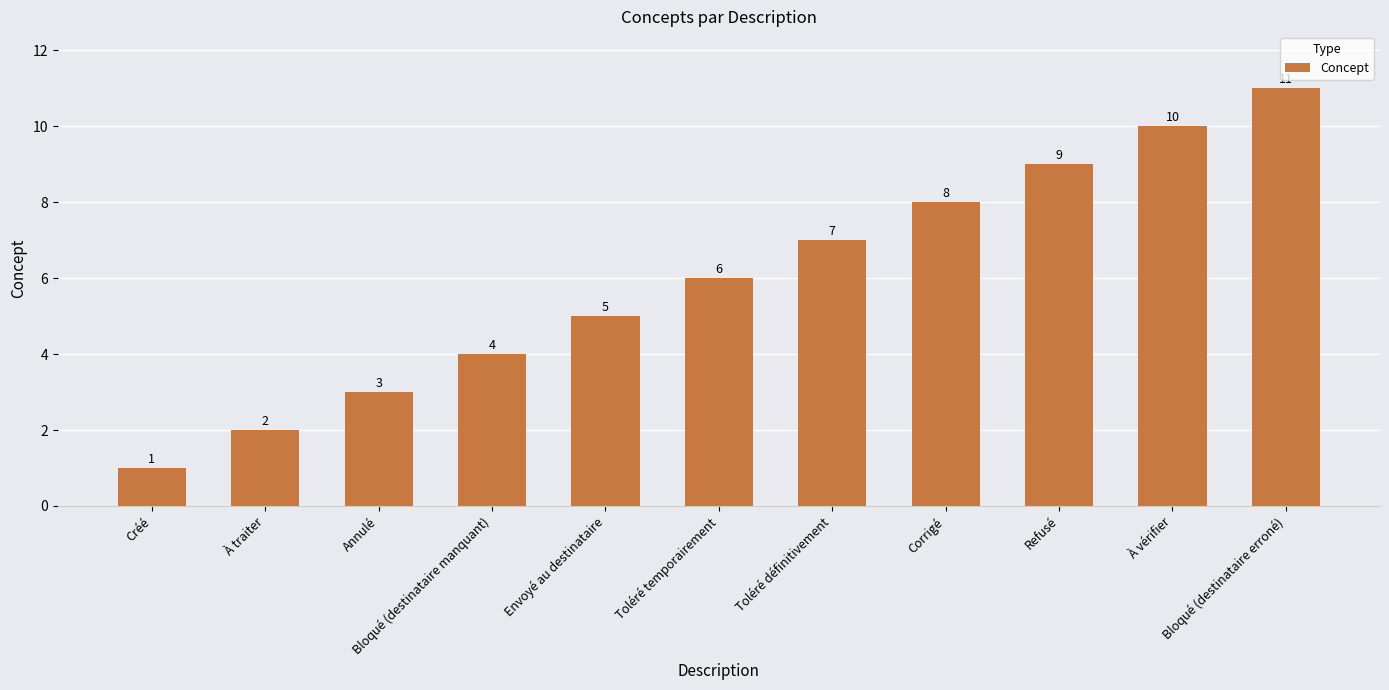

What is the change in value from À traiter to À vérifier?

+8